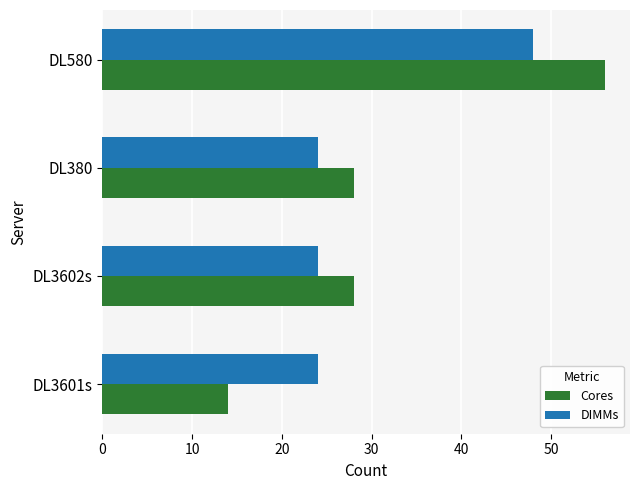

At which label does Cores reach its peak?

DL580